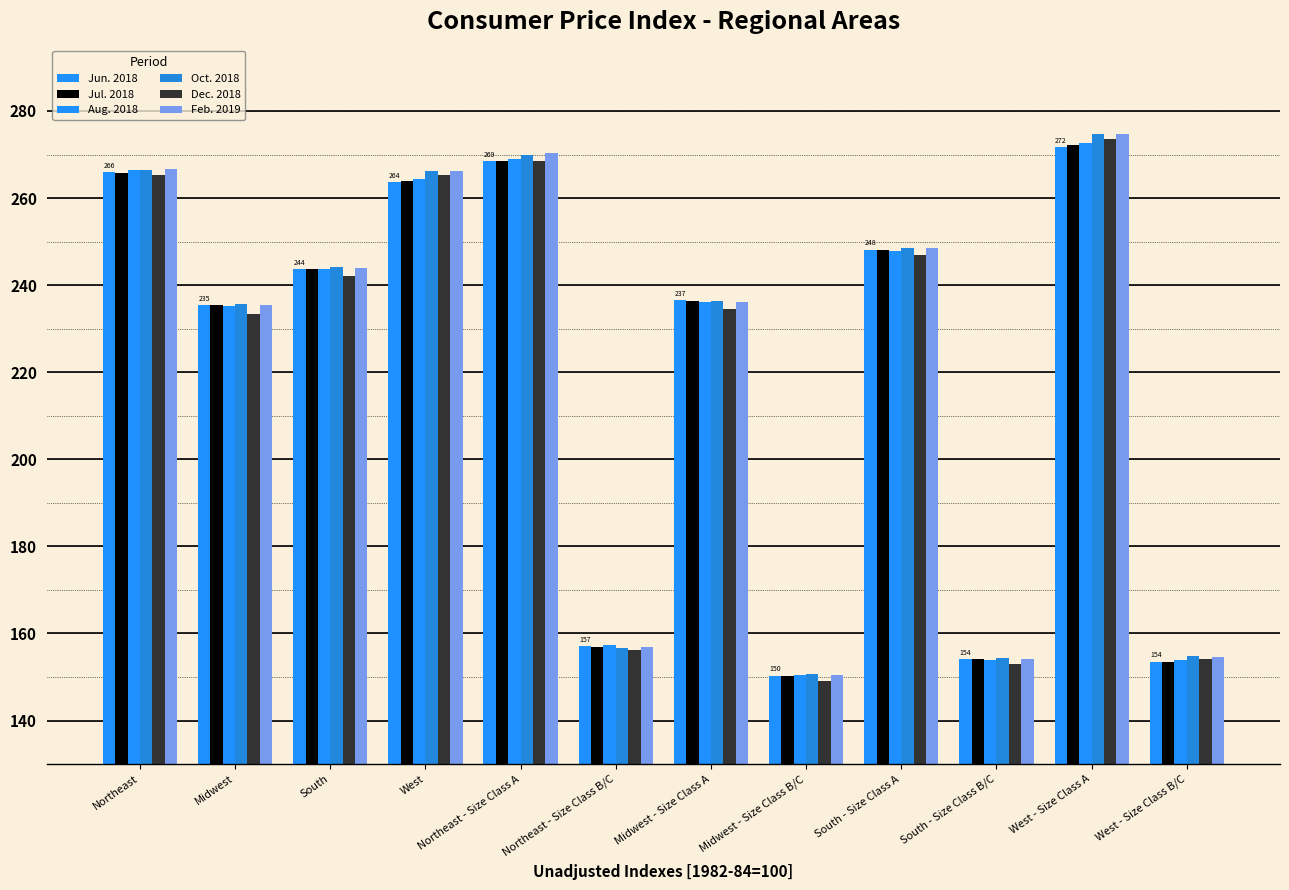

What is the difference between the maximum and minimum values in the Aug. 2018 series?

122.3